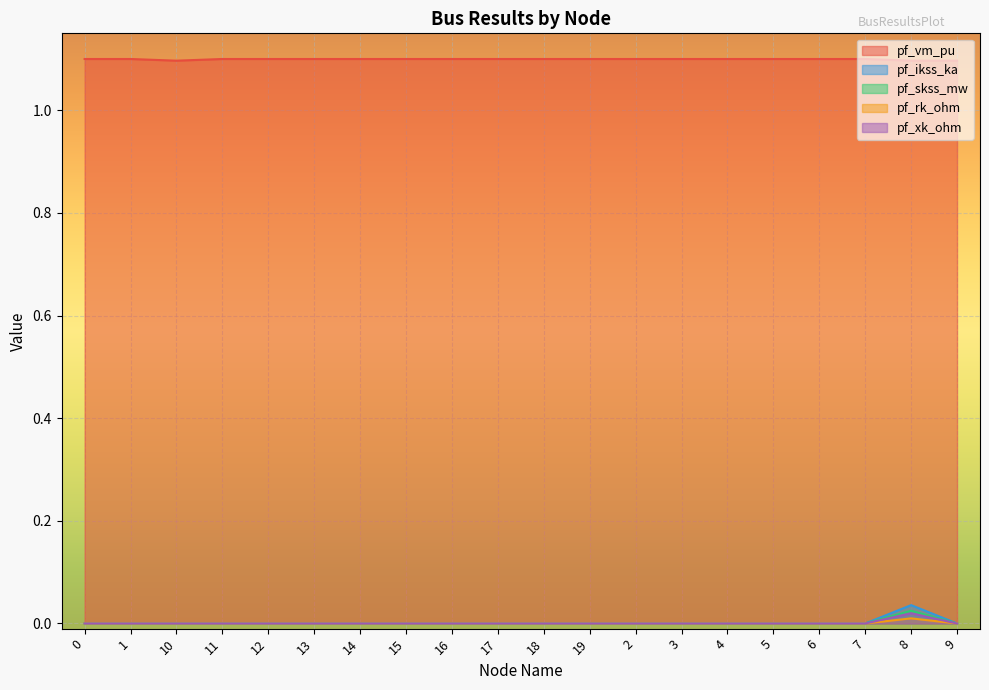

Rank the series by their maximum value, from lowest to highest.

pf_rk_ohm, pf_xk_ohm, pf_skss_mw, pf_ikss_ka, pf_vm_pu